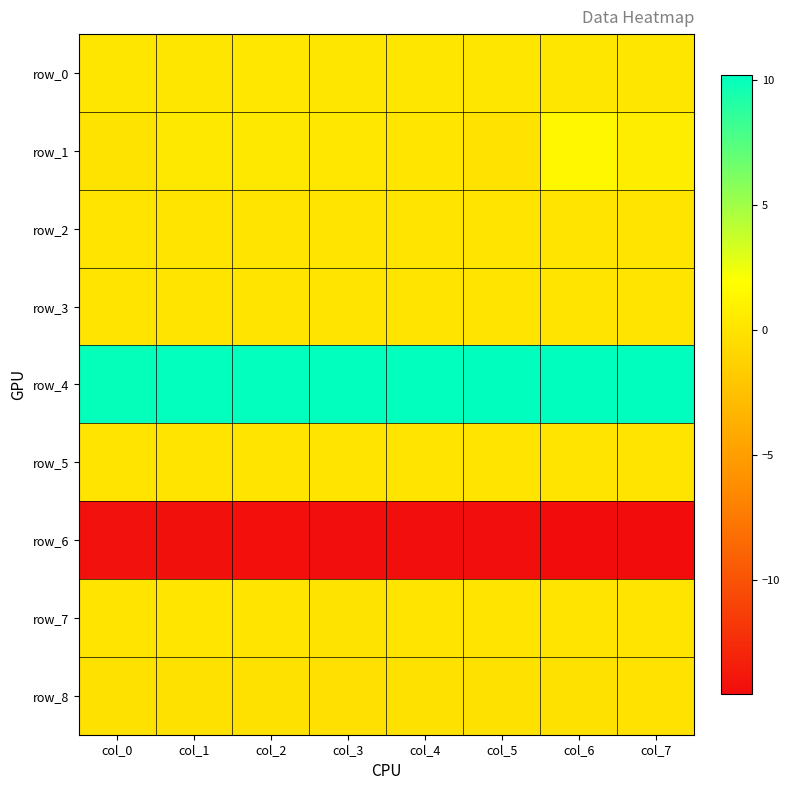

At which category is the sum across all series the highest?

col_6